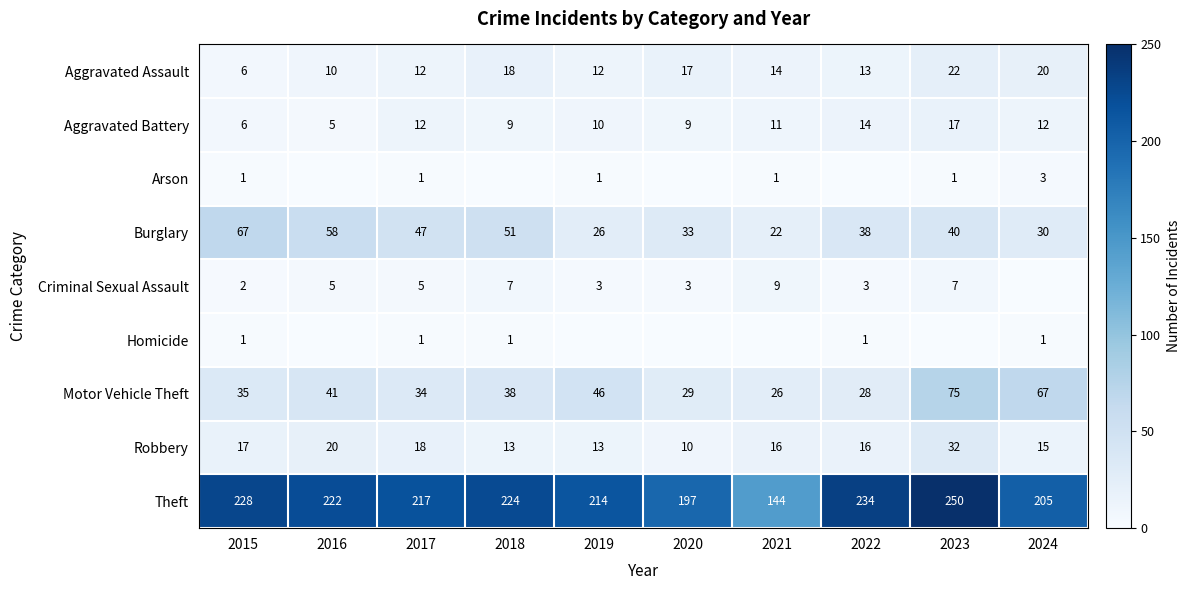

What is the spread (max minus min) of values at 2017?

216